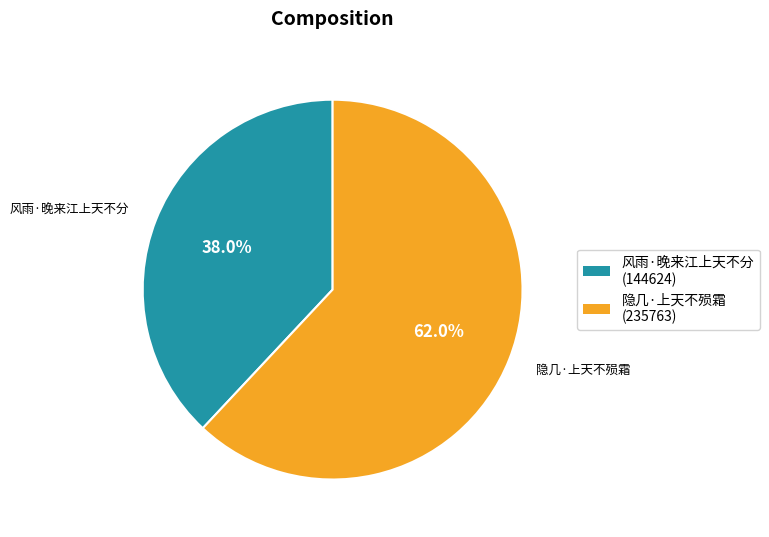

Rank the categories by value from highest to lowest.

隐几·上天不殒霜, 风雨·晚来江上天不分